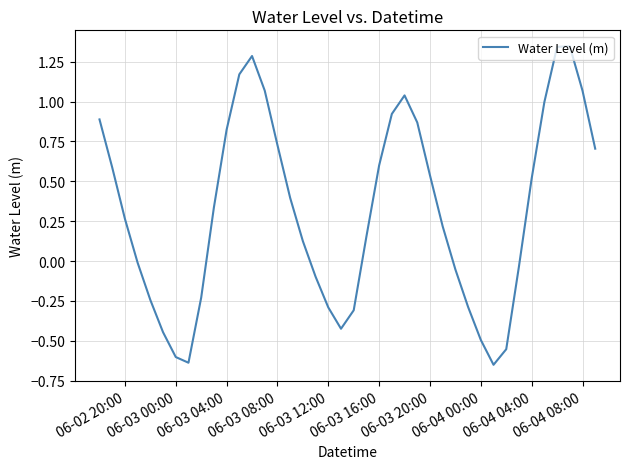

What is the difference between the second highest and minimum values?

2.0